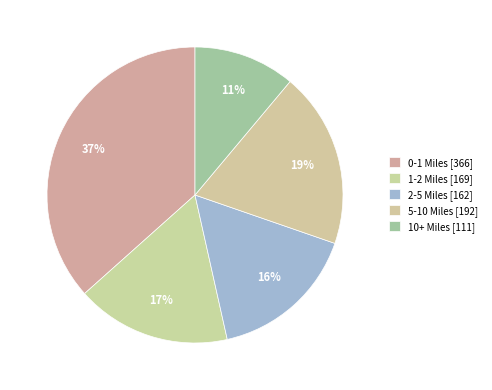

Does 5-10 Miles represent more than half of the total?

No